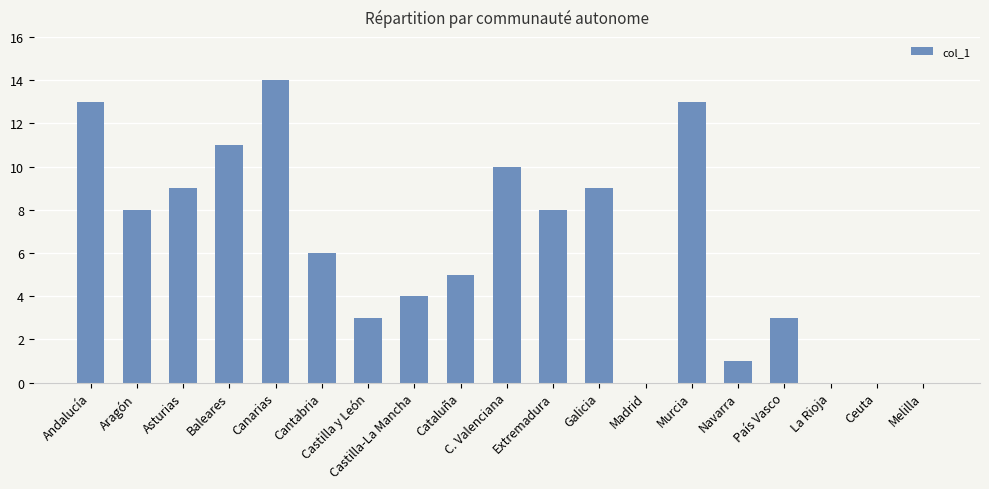

What is the maximum value shown in the chart?

14